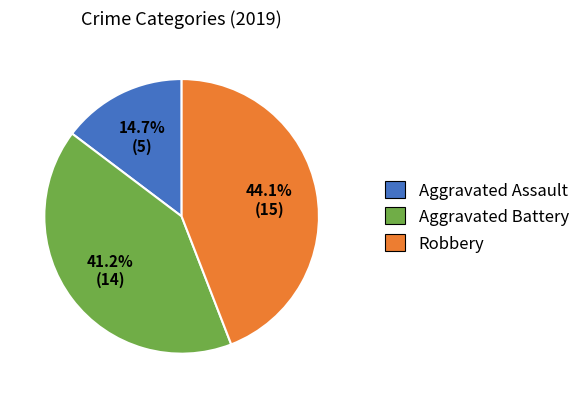

Is there any slice that represents more than half of the pie?

No